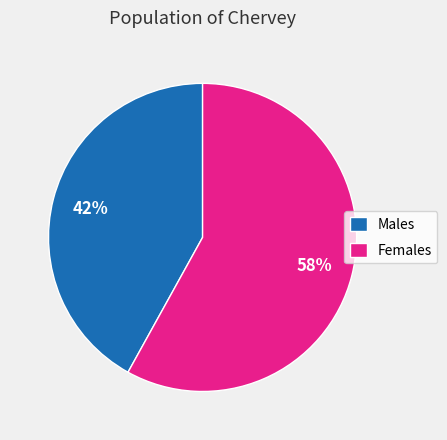

Does Females represent more than half of the total?

Yes